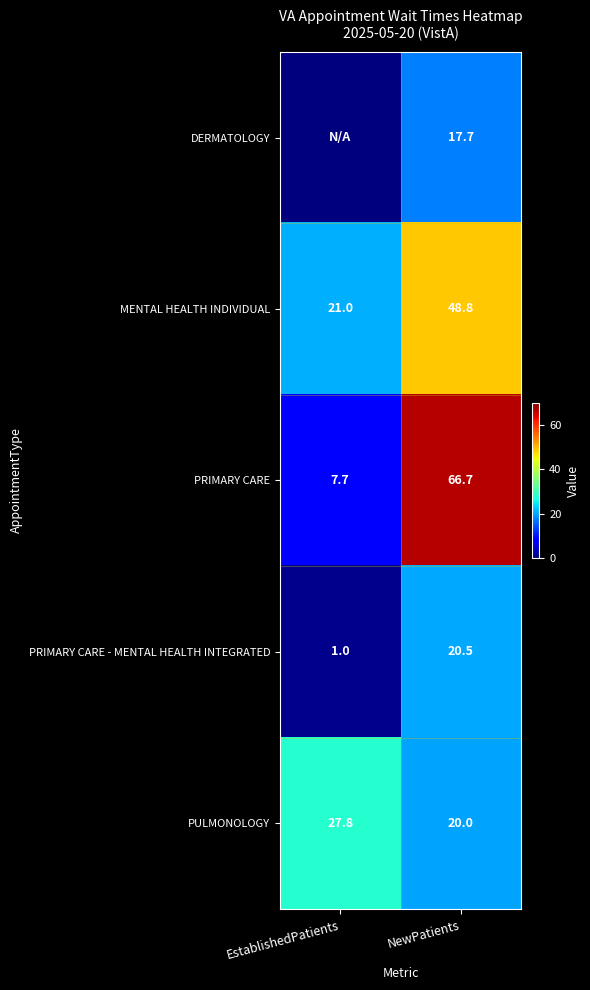

At which label does MENTAL HEALTH INDIVIDUAL first exceed 48?

NewPatients